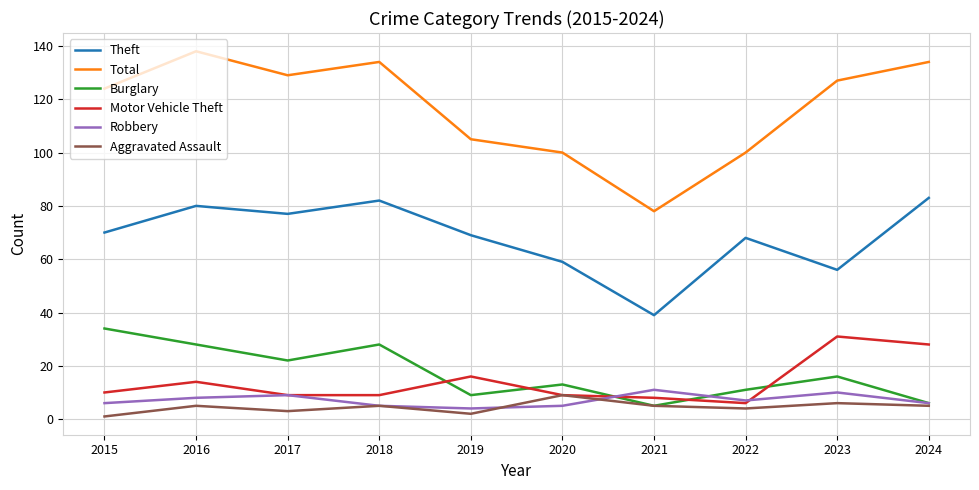

What is the difference between the highest and lowest values at 2024?

129